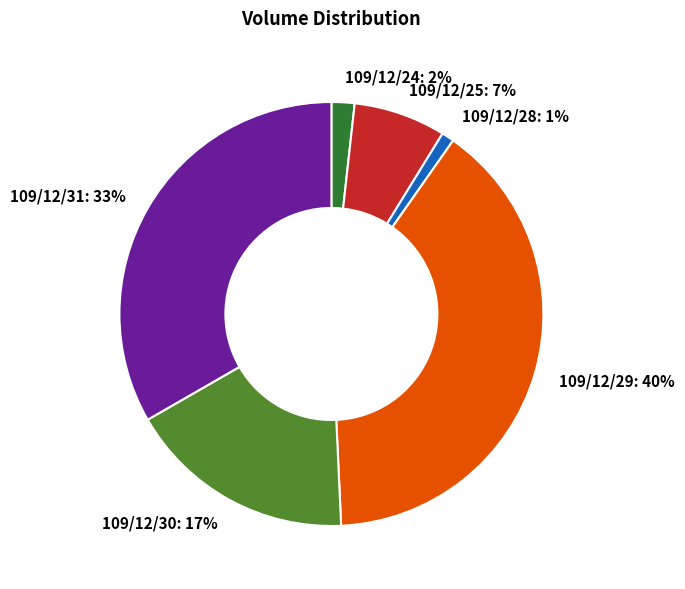

Which slice is the largest?

109/12/29